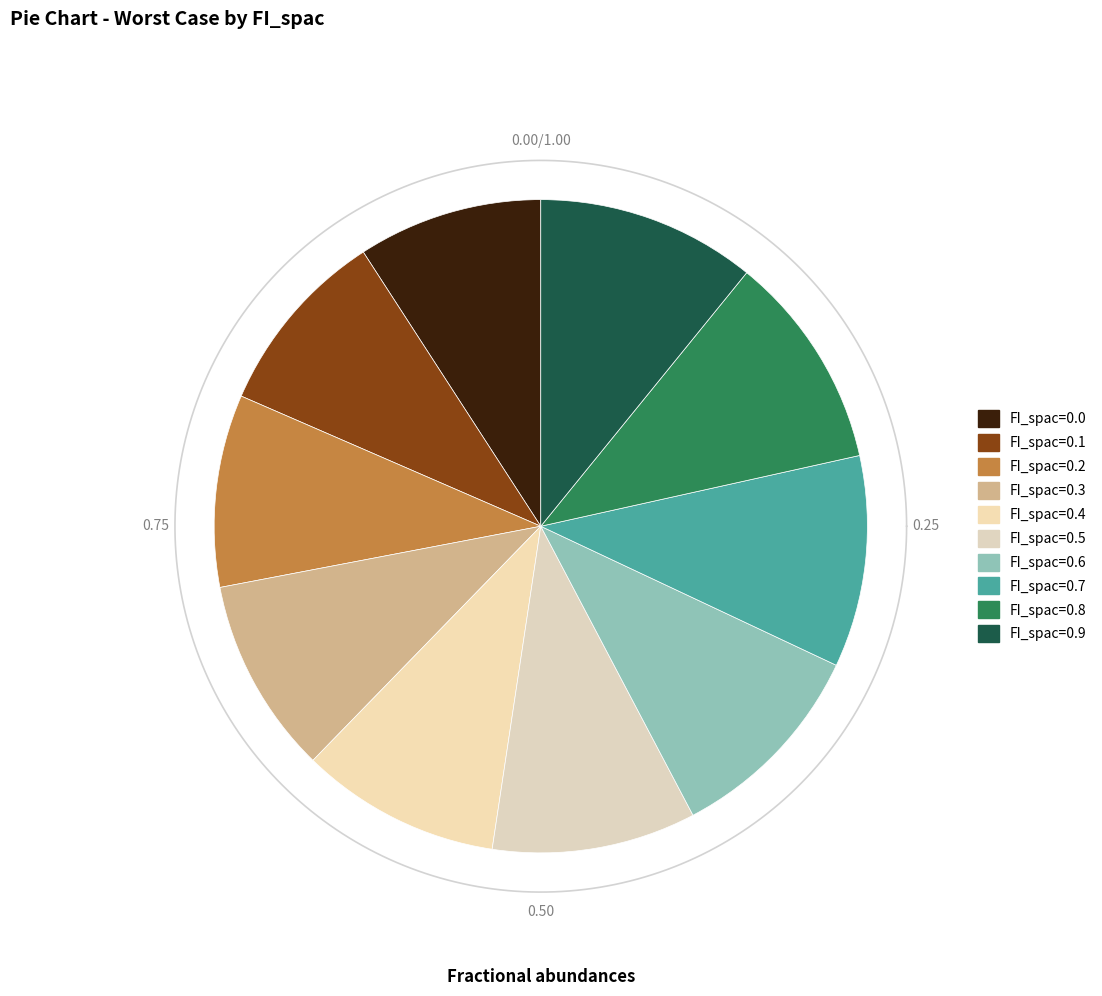

To the nearest percent, what percentage of the pie is FI_spac=0.5?

10%